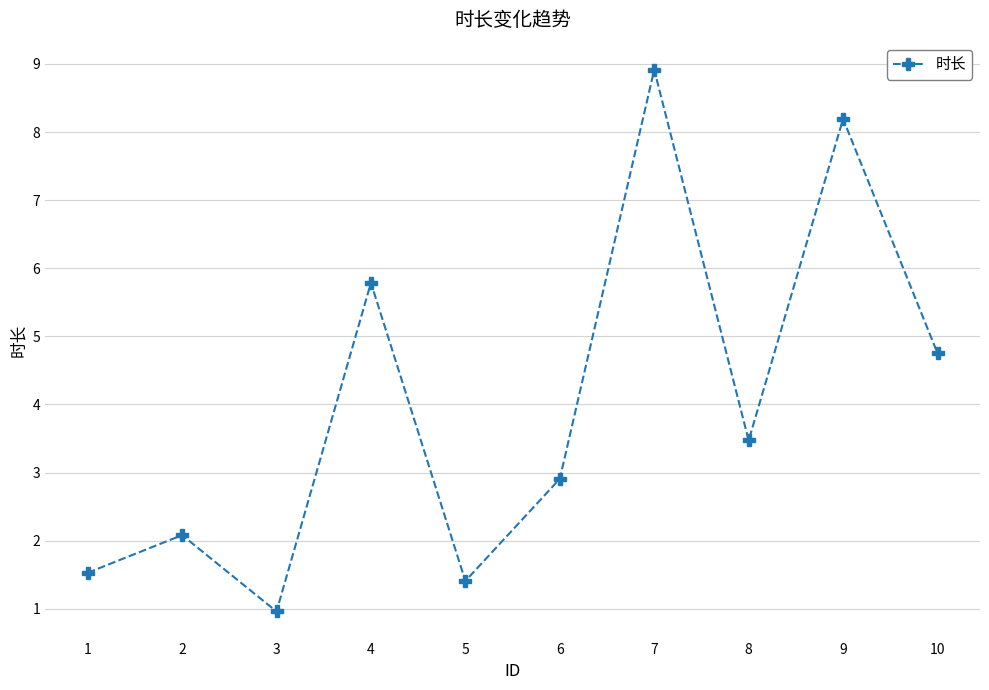

Reading right to left, list all the values displayed in this chart.

10=4.8	9=8.2	8=3.5	7=8.9	6=2.9	5=1.4	4=5.8	3=1.0	2=2.1	1=1.5